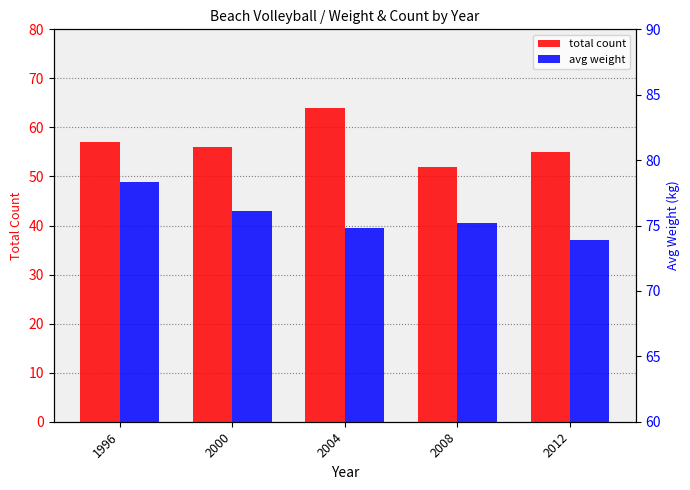

At how many categories does at least one series exceed 70?

5